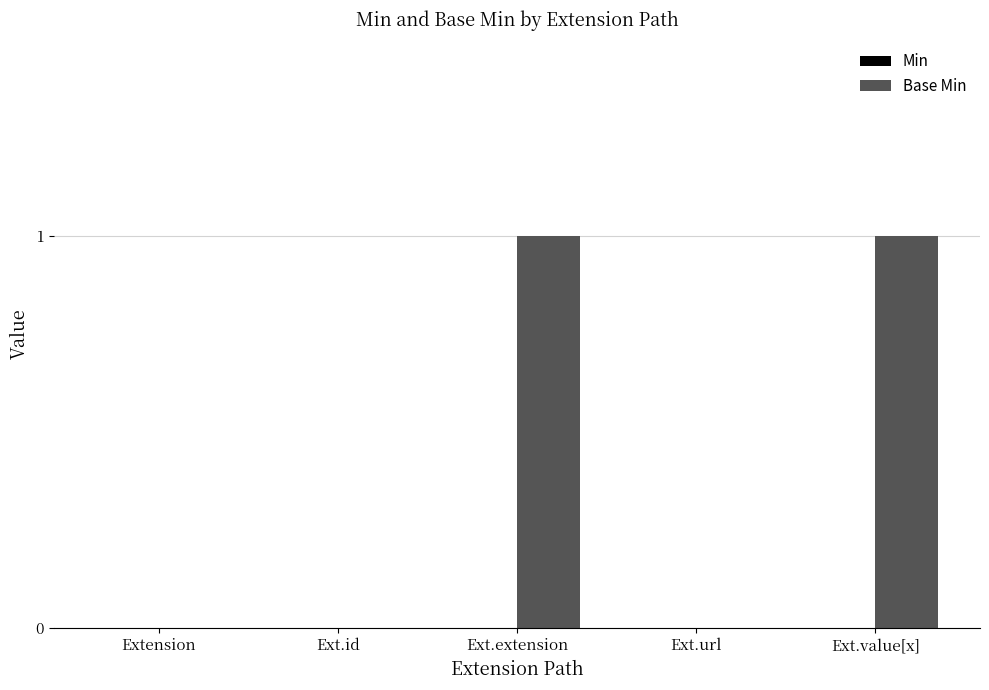

Is it true that the value at Ext.value[x] is 1?

True